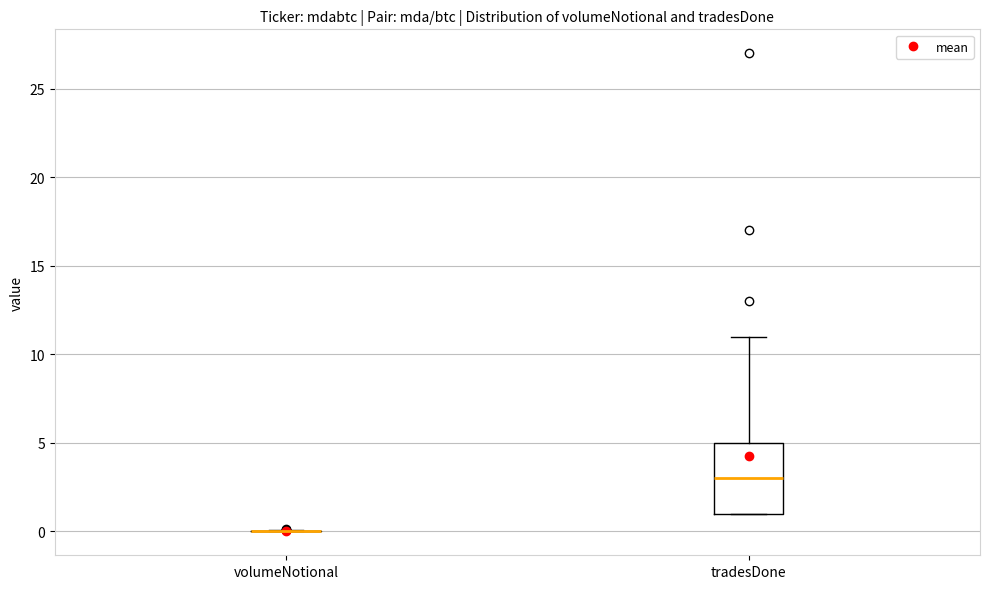

Reading left to right, transcribe this box plot: for each box, give where its median line is, the range the box spans, and where its two whiskers end, as read against the y-axis. The values are not printed on the chart, so give them approximately, as read against the axis.

volumeNotional: box collapsed to a line at 0, whiskers 0 to 0
tradesDone: median 3, box 1 to 5, whiskers 1 to 11